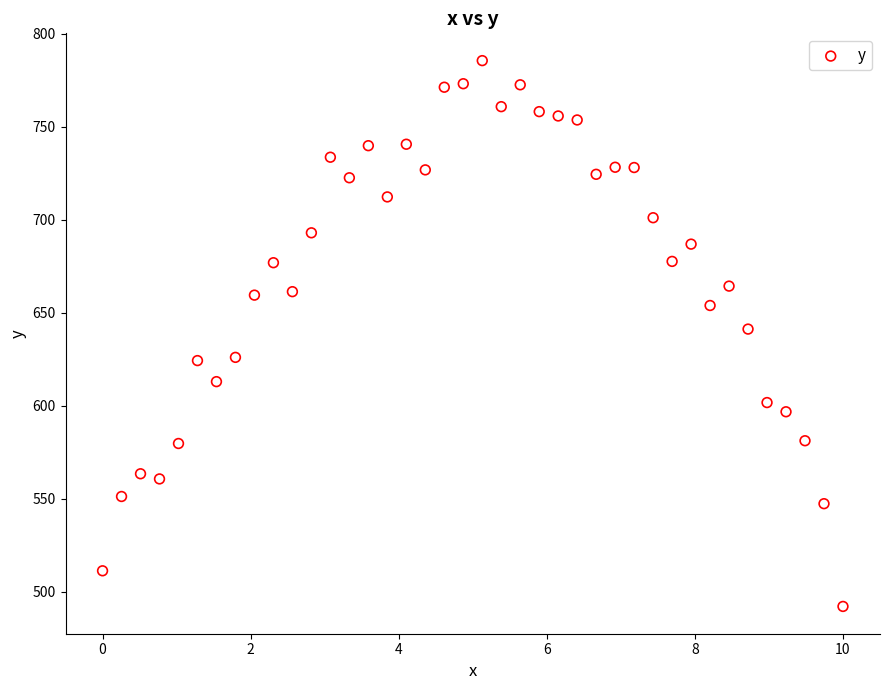

What is the range of X values (max minus min)?

10.0